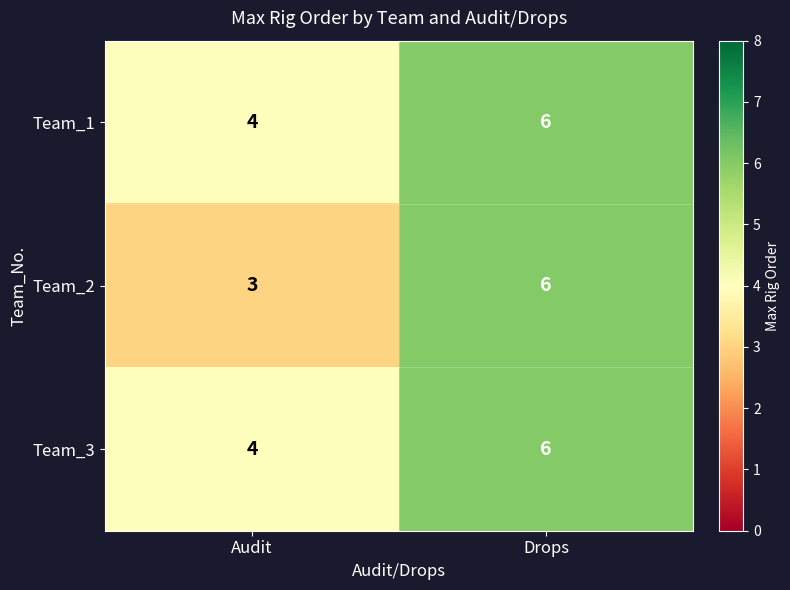

Is it true that Team_3 equals 1 at Audit?

False